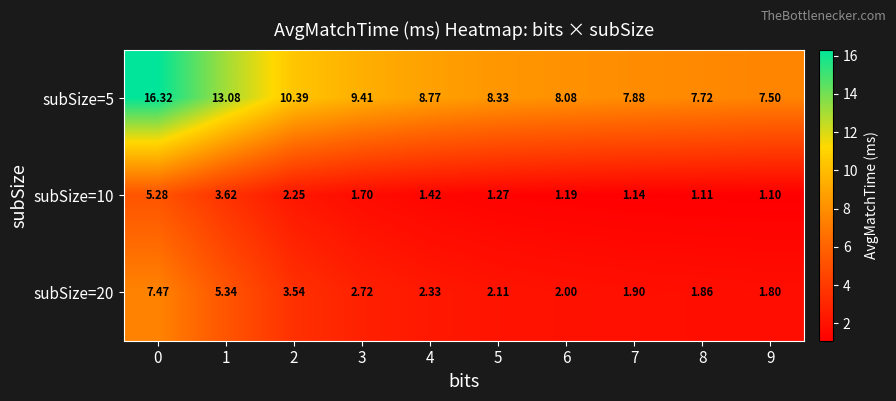

Rank the series at 7 from lowest to highest value.

subSize=10, subSize=20, subSize=5